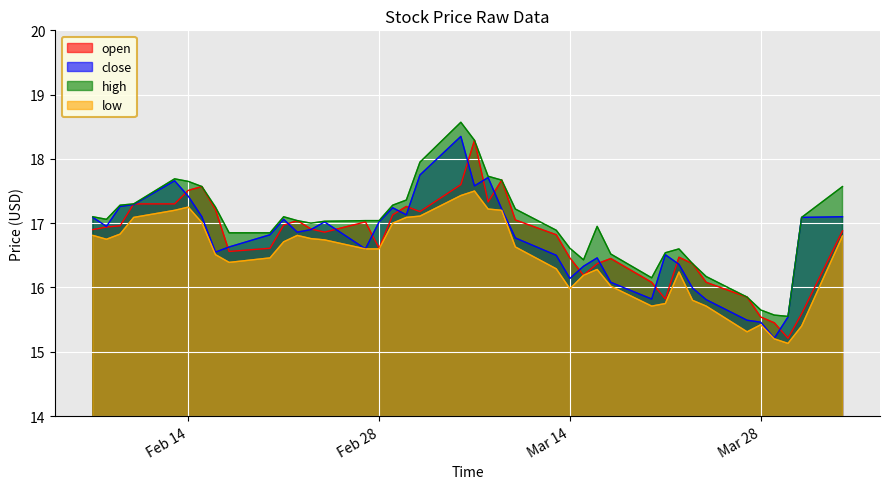

How many data points in high are less than 17?

16